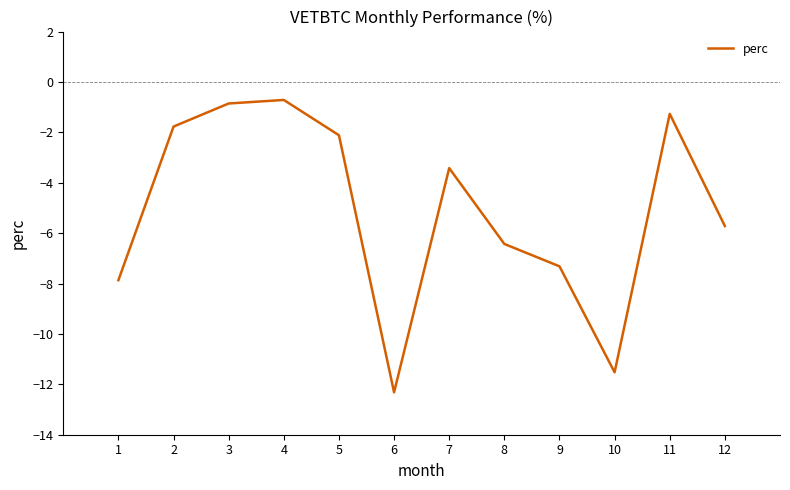

Reading right to left, transcribe all the data shown in this chart.

-5.7	-1.3	-11.5	-7.3	-6.4	-3.4	-12.3	-2.1	-0.7	-0.9	-1.8	-7.9